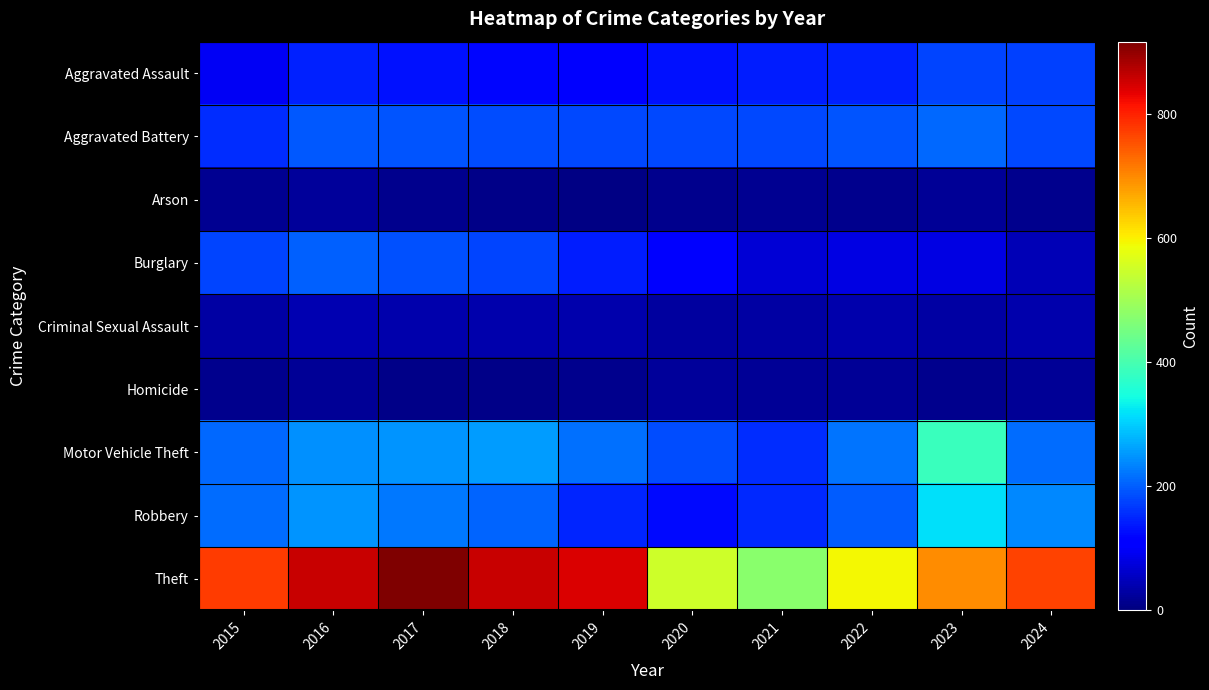

Reading left to right, transcribe all the data shown in this chart.

Aggravated Assault: 2015=95	2016=146	2017=131	2018=119	2019=113	2020=131	2021=142	2022=146	2023=177	2024=175
Aggravated Battery: 2015=154	2016=196	2017=191	2018=183	2019=182	2020=180	2021=182	2022=190	2023=209	2024=180
Arson: 2015=15	2016=25	2017=12	2018=8	2019=6	2020=12	2021=17	2022=11	2023=21	2024=12
Burglary: 2015=178	2016=201	2017=189	2018=176	2019=143	2020=115	2021=71	2022=82	2023=81	2024=44
Criminal Sexual Assault: 2015=31	2016=42	2017=39	2018=38	2019=37	2020=28	2021=30	2022=39	2023=29	2024=36
Homicide: 2015=13	2016=18	2017=8	2018=8	2019=14	2020=22	2021=20	2022=21	2023=12	2024=20
Motor Vehicle Theft: 2015=211	2016=245	2017=247	2018=256	2019=216	2020=184	2021=156	2022=219	2023=385	2024=214
Robbery: 2015=212	2016=247	2017=224	2018=204	2019=150	2020=124	2021=153	2022=198	2023=316	2024=239
Theft: 2015=774	2016=858	2017=916	2018=856	2019=841	2020=550	2021=474	2022=592	2023=696	2024=766